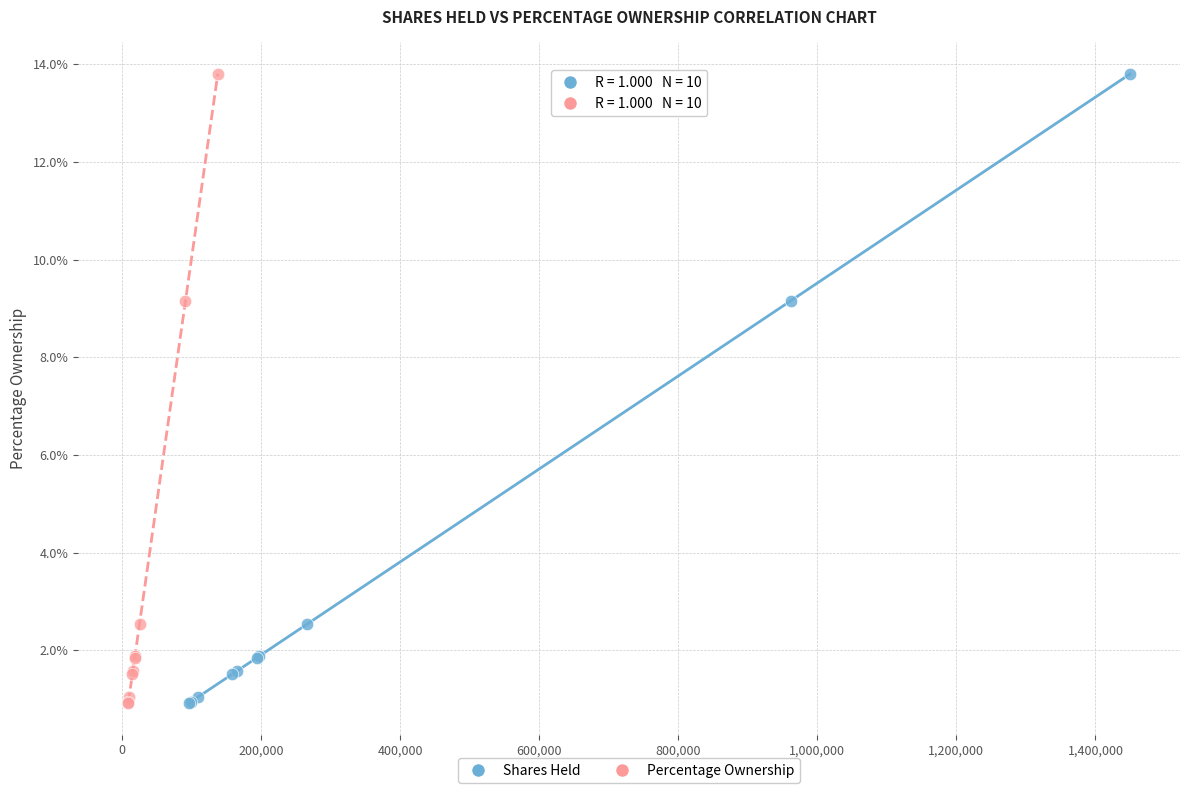

What are all the series names shown in the legend?

Shares Held, Percentage Ownership